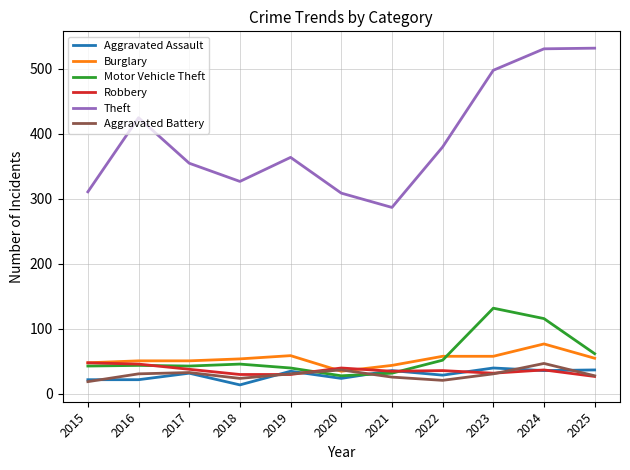

What is the difference between the highest and lowest values at 2015?

292